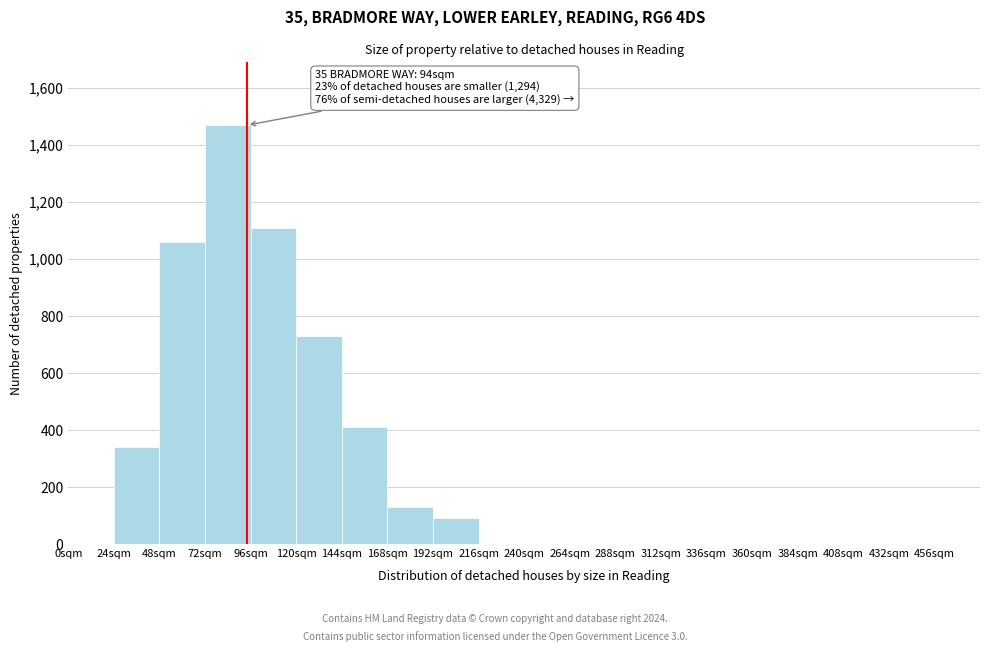

Which range on the x-axis has the tallest bar?

72 to 96